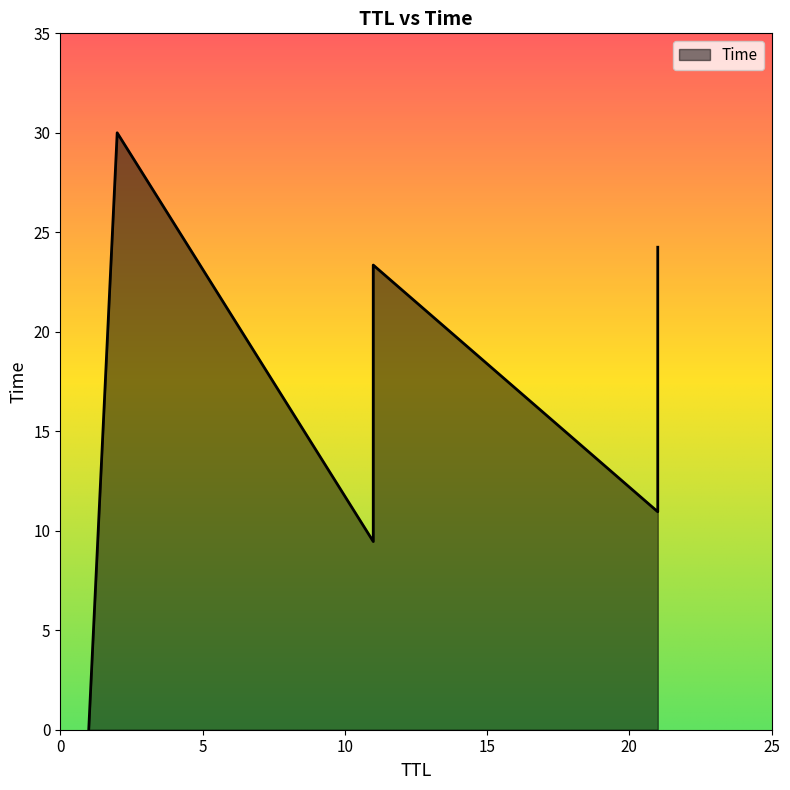

Is it true that the value at 11 is 14.5?

False